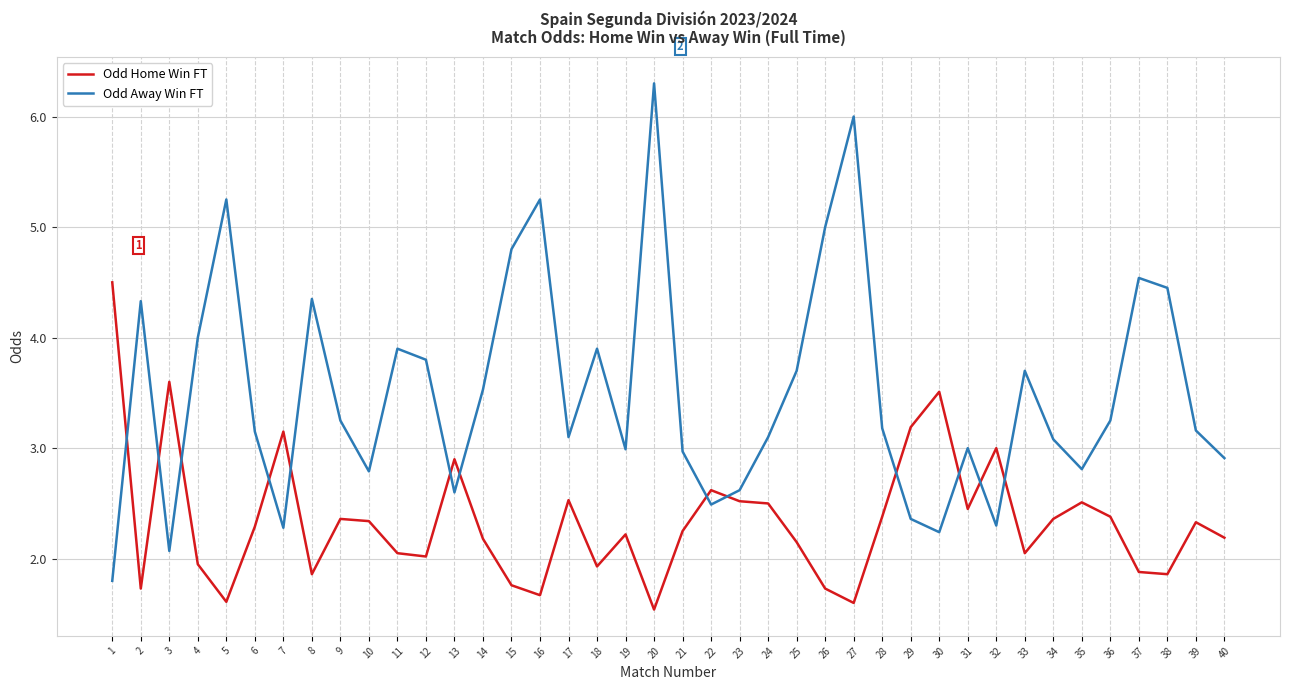

Which category has the highest value in the Odd Home Win FT series?

1